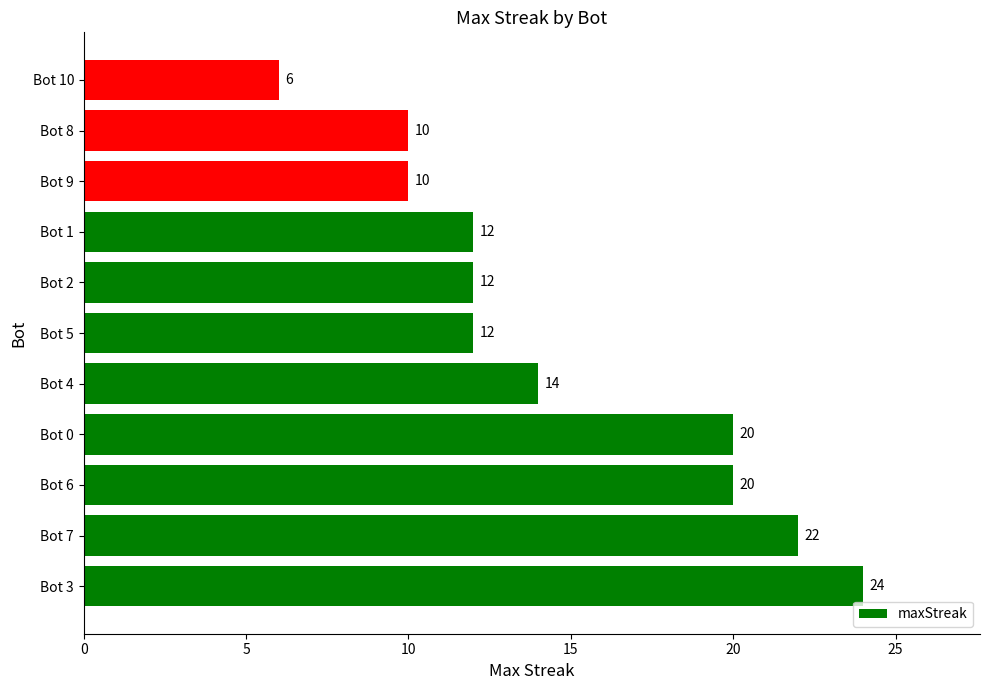

Approximately how many times larger is the value at Bot 10 compared to Bot 4?

0.4